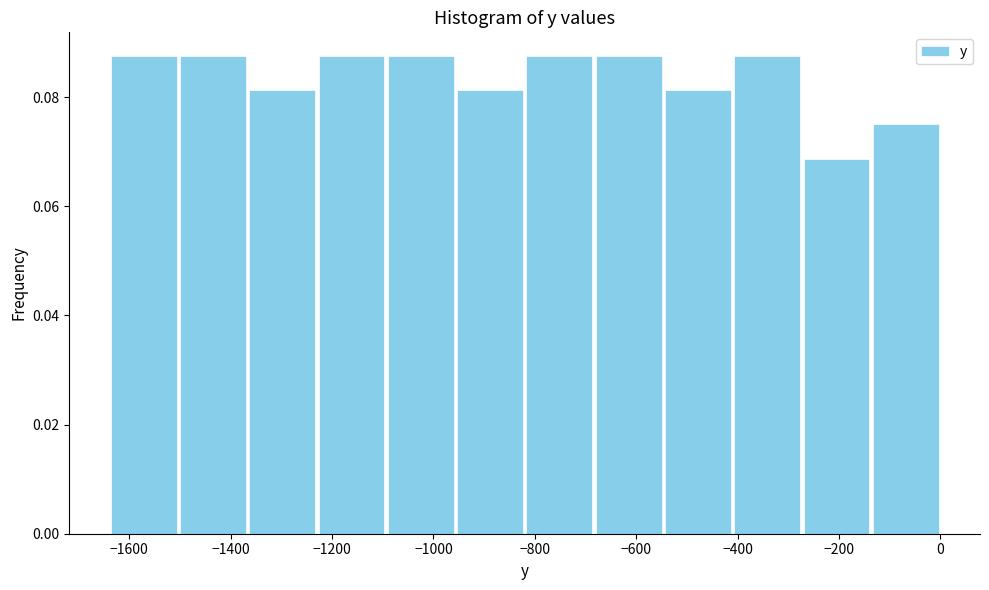

What is the height of the bar covering -960 to -820 on the x-axis? Neither the bar edges nor the heights are printed on the chart, so give them approximately, as read against the axes.

0.082